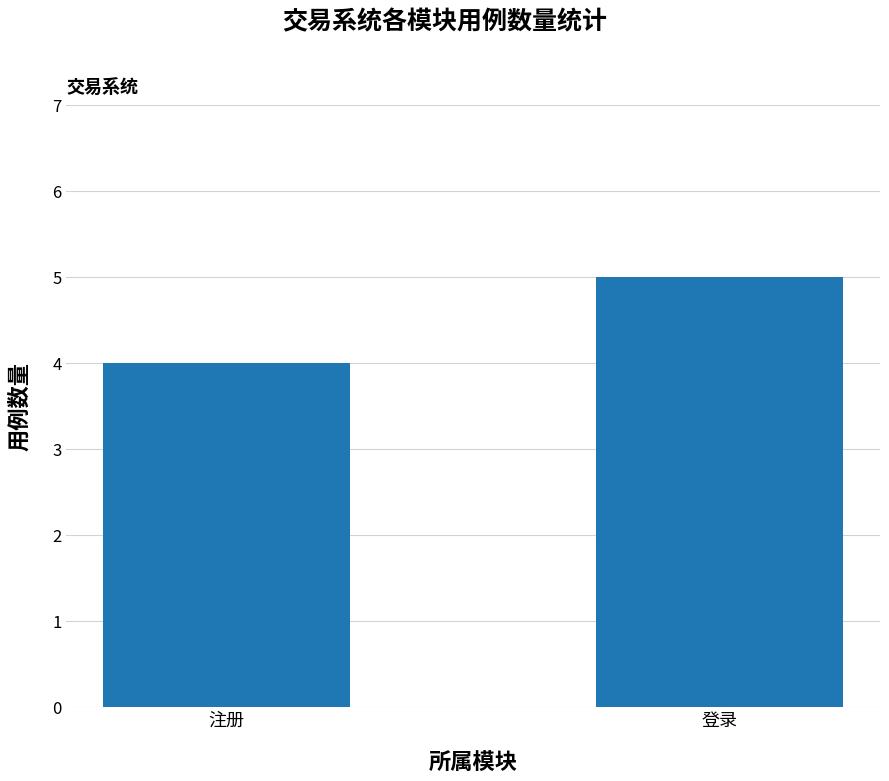

How many values are between 4 and 5?

2